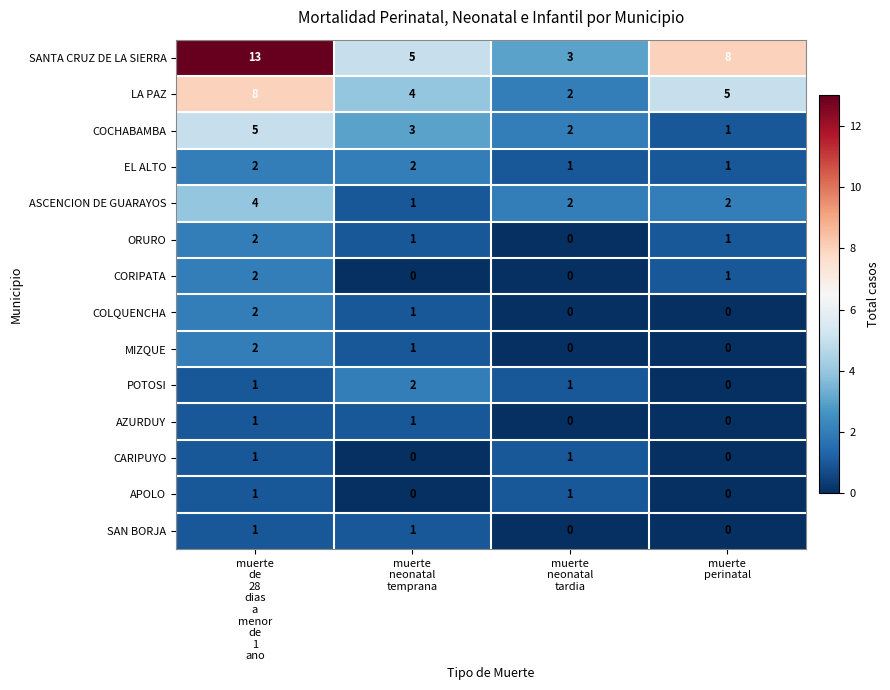

Which series has the widest spread of values?

SANTA CRUZ DE LA SIERRA